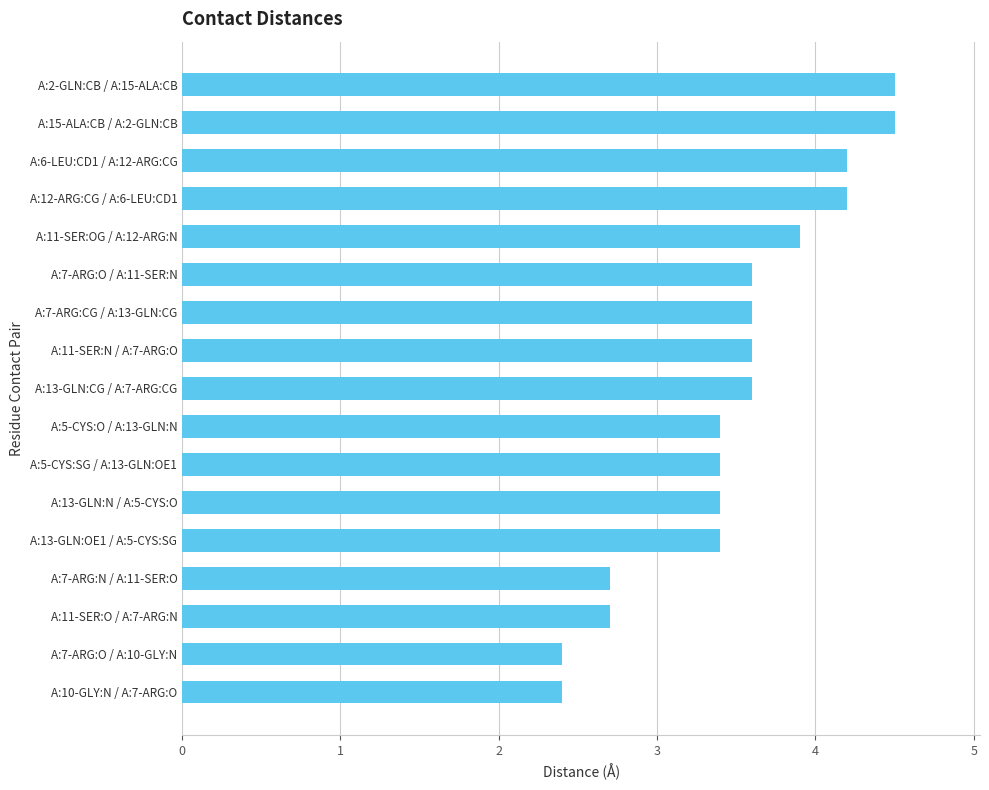

What is the sum of all values?

59.5